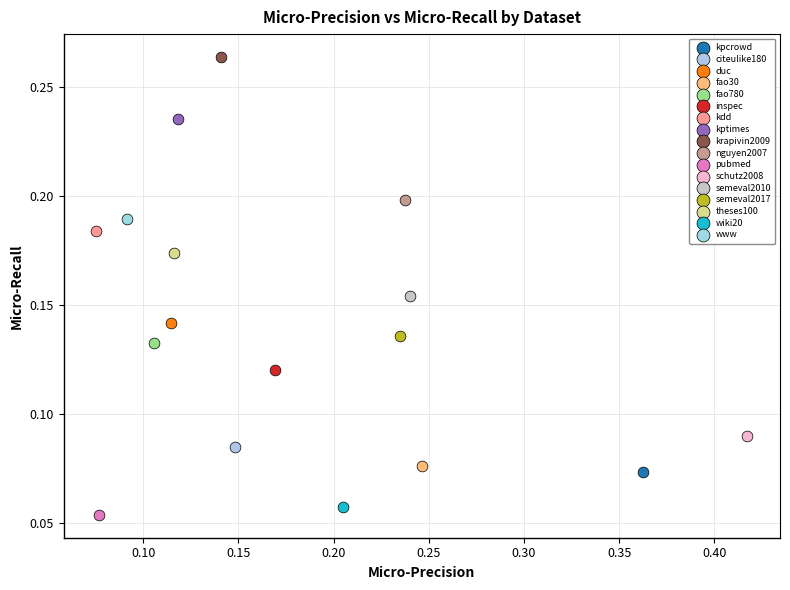

What are all the series names shown in the legend?

kpcrowd, citeulike180, duc, fao30, fao780, inspec, kdd, kptimes, krapivin2009, nguyen2007, pubmed, schutz2008, semeval2010, semeval2017, theses100, wiki20, www